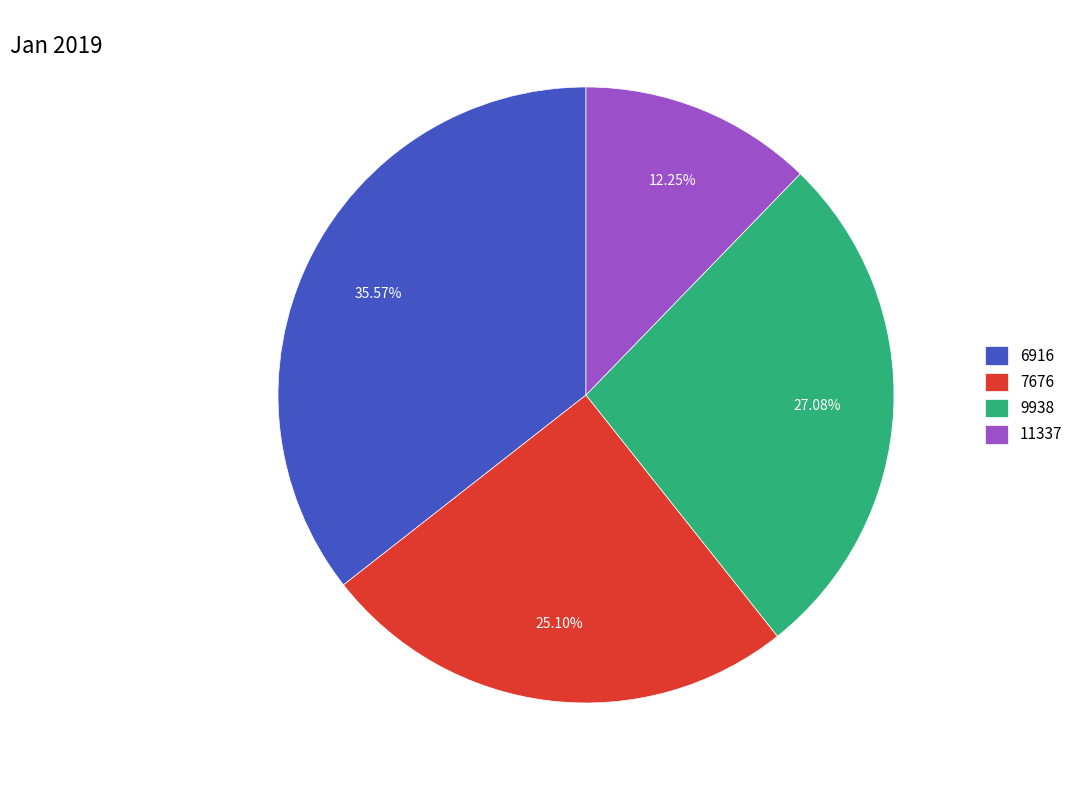

What is the ratio of the value at 9938 to the value at 11337?

2.2